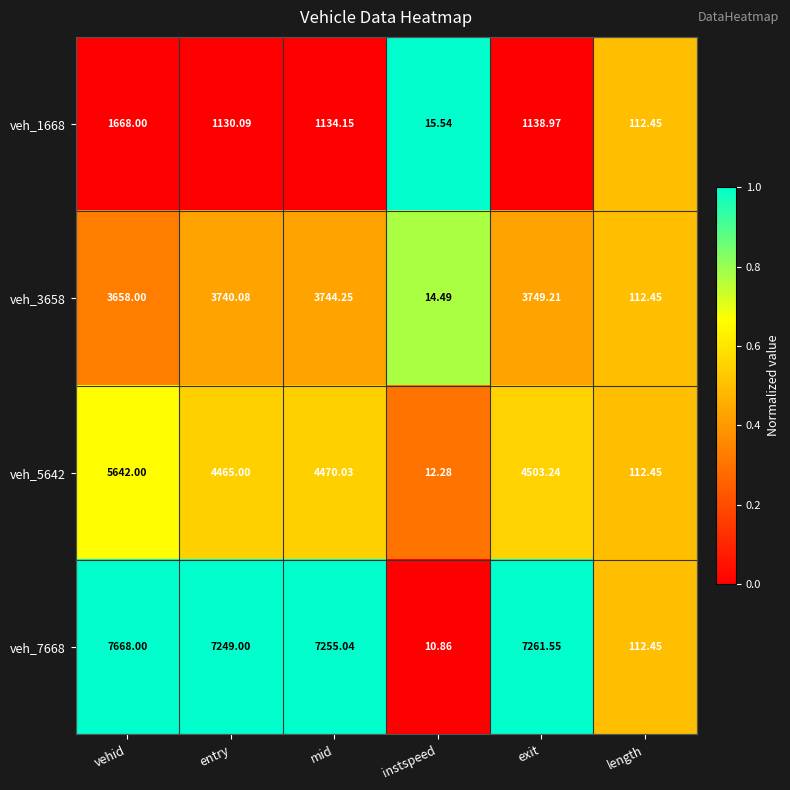

Which series has the widest spread of values?

veh_7668